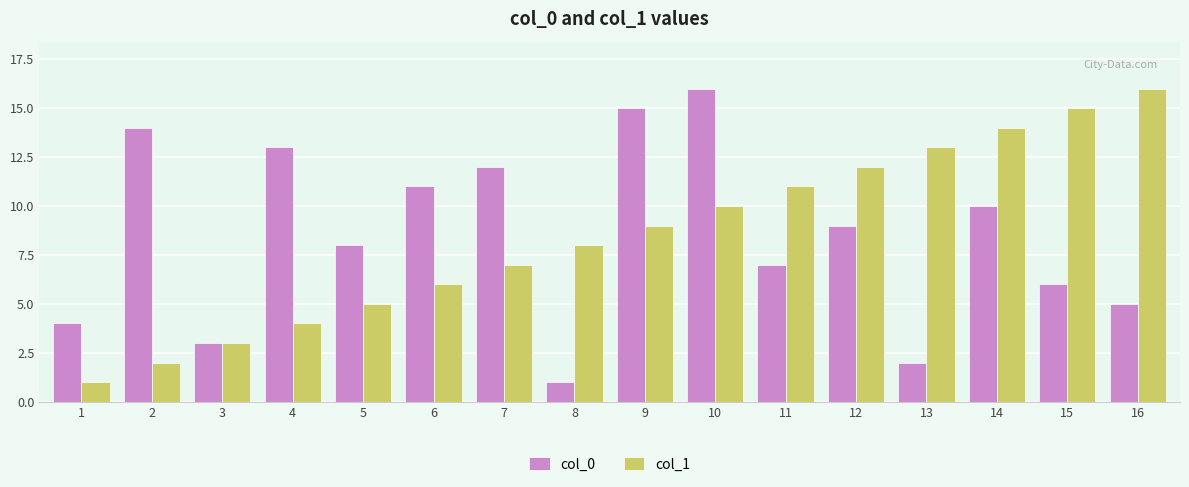

Does the chart contain stacked bars?

No